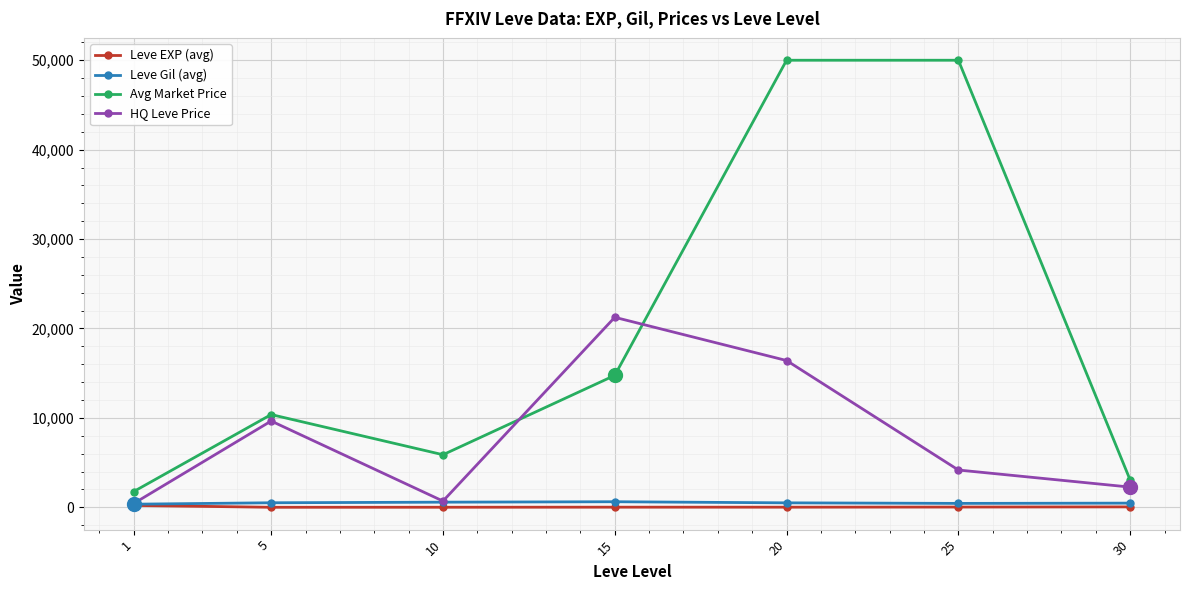

True or false: Avg Market Price and Leve Gil (avg) intersect in this chart.

False